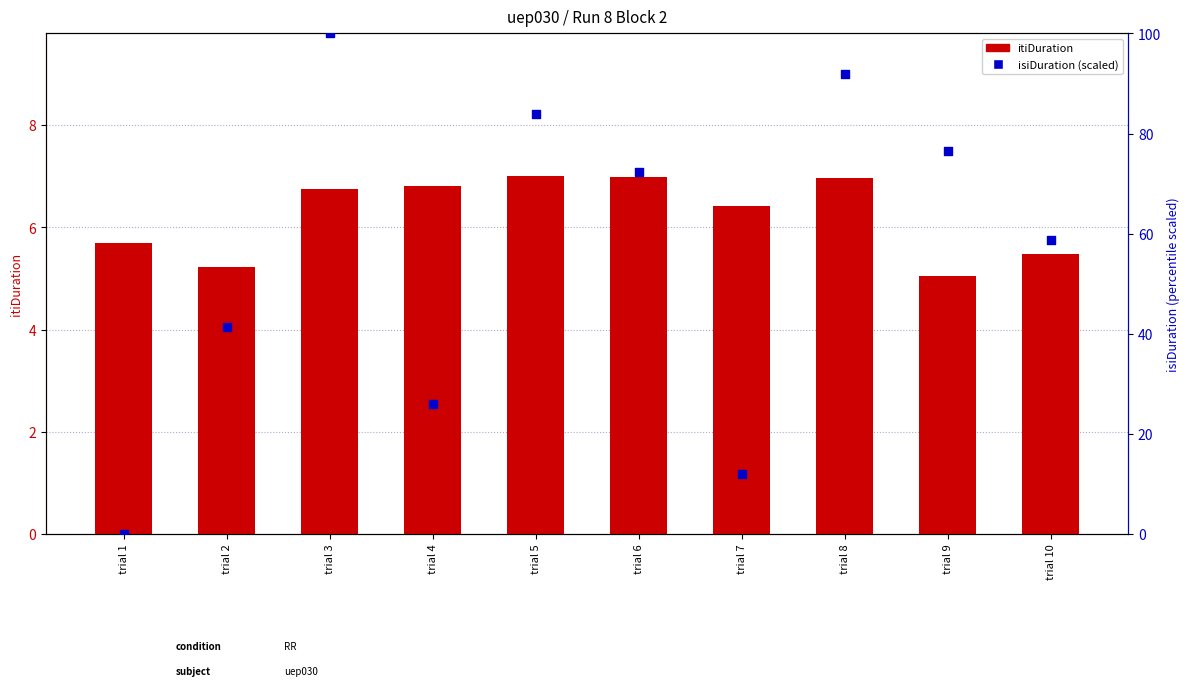

Which series has the largest total across all categories?

isiDuration (scaled)